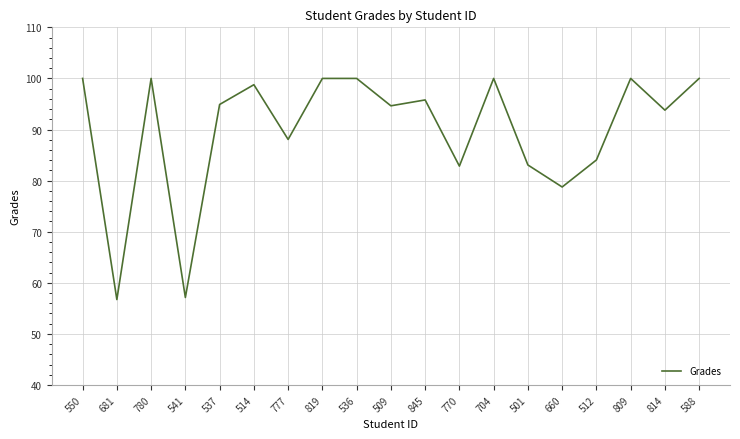

Does the chart display data point markers on the line(s)?

No